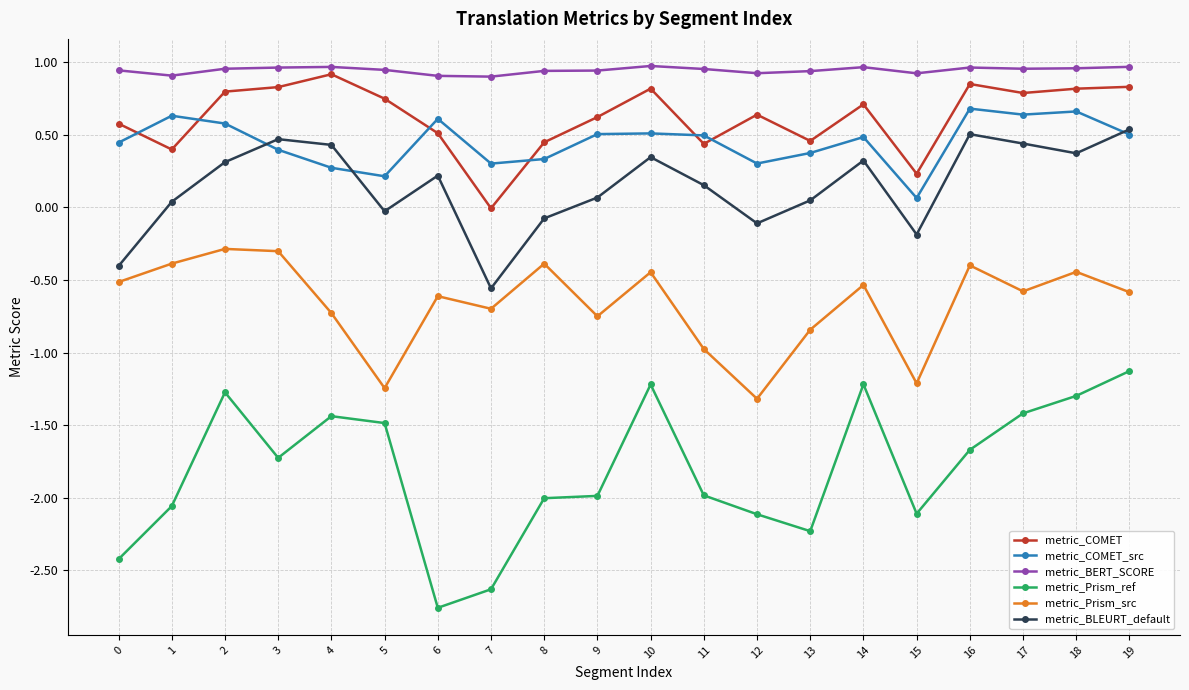

What is the minimum value for metric_Prism_src?

-1.3